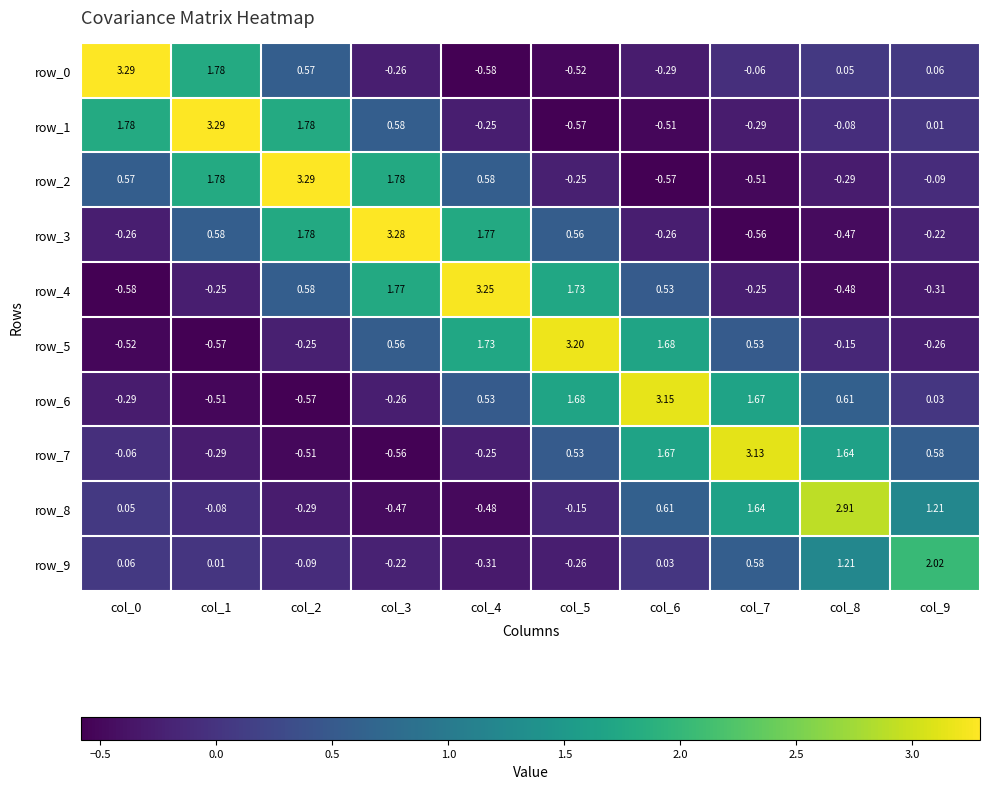

Is the value of row_4 at col_4 greater than the value of row_1 at col_5?

Yes